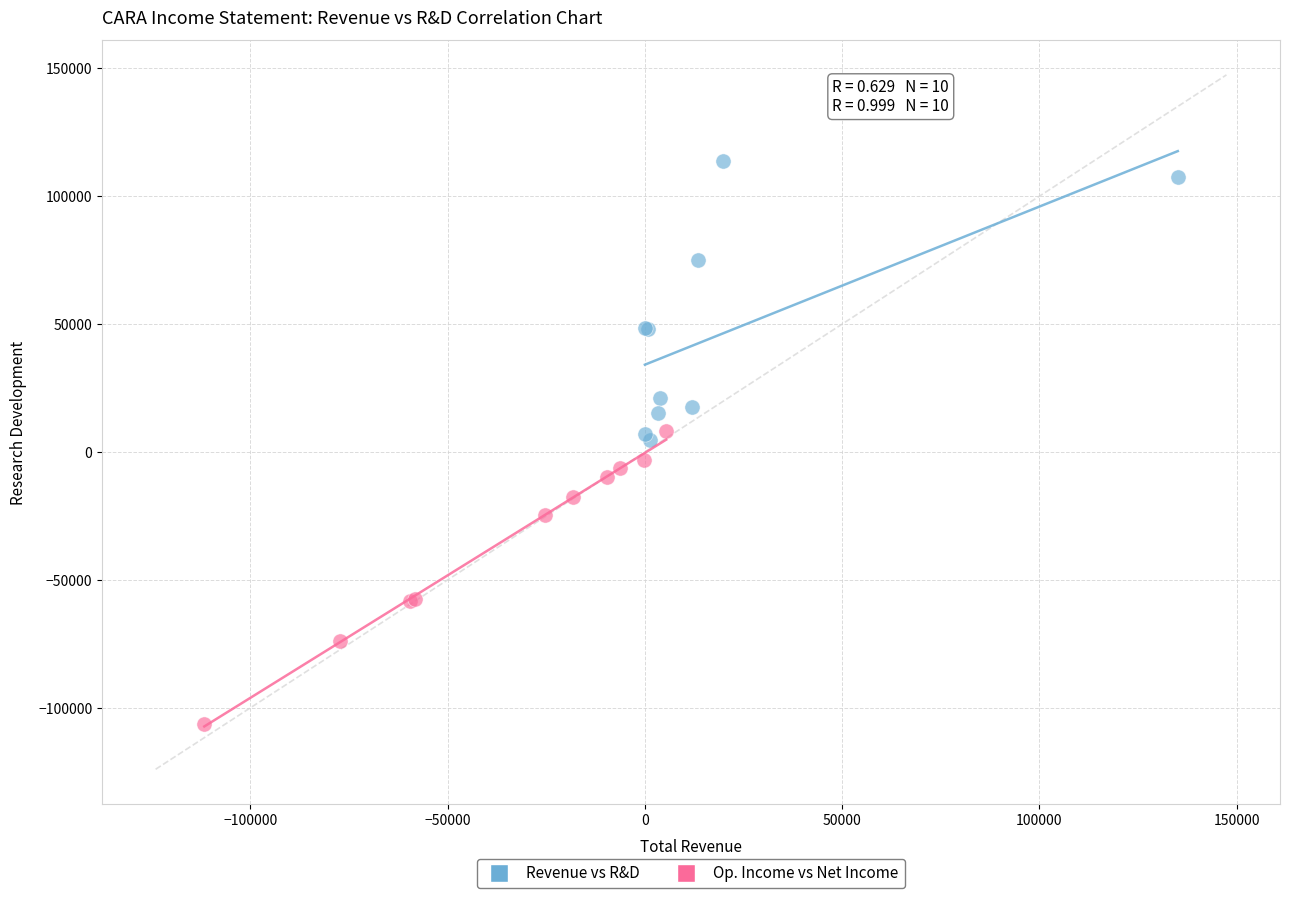

What are all the series names shown in the legend?

Revenue vs R&D, Op. Income vs Net Income